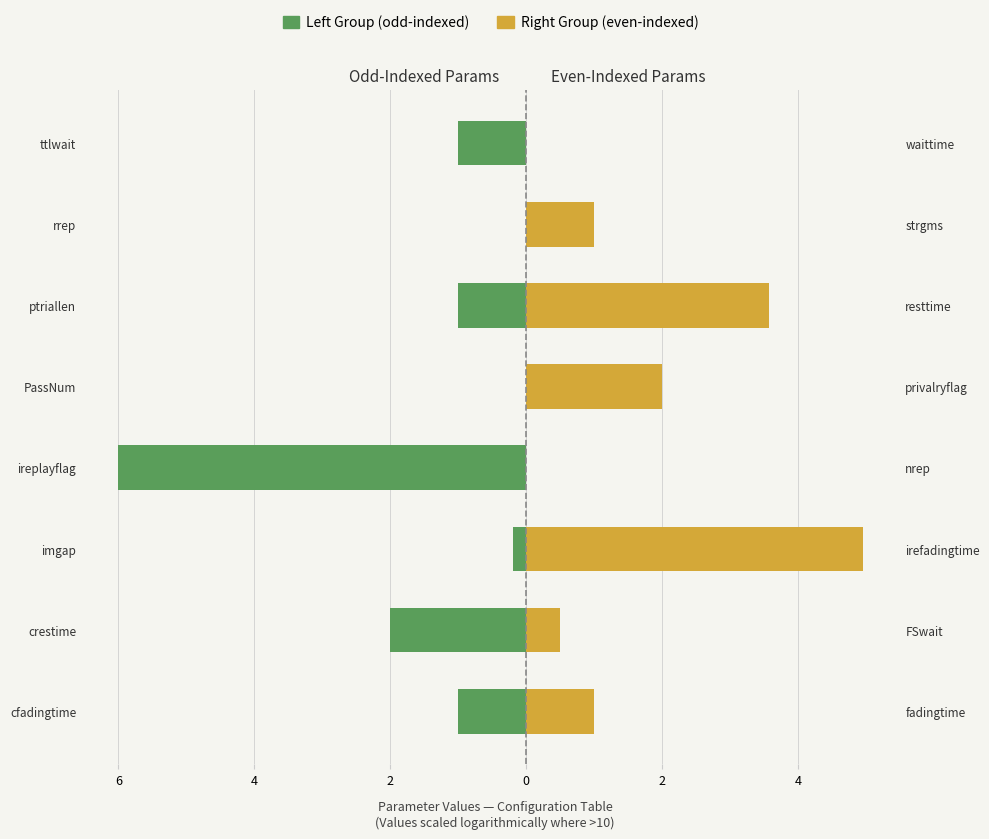

Are the bars horizontal?

Yes